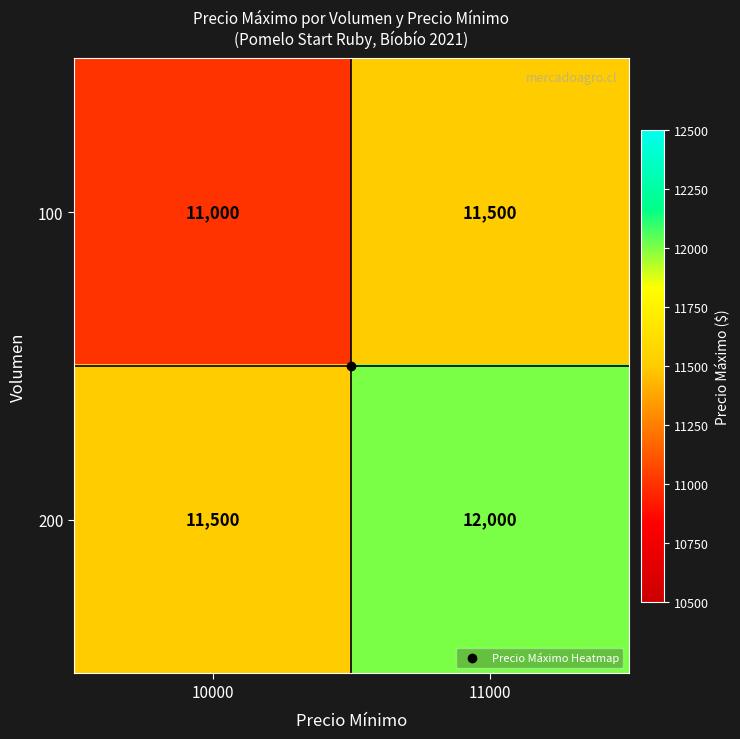

The value of 200 at 10000 is 6558. True or false?

False